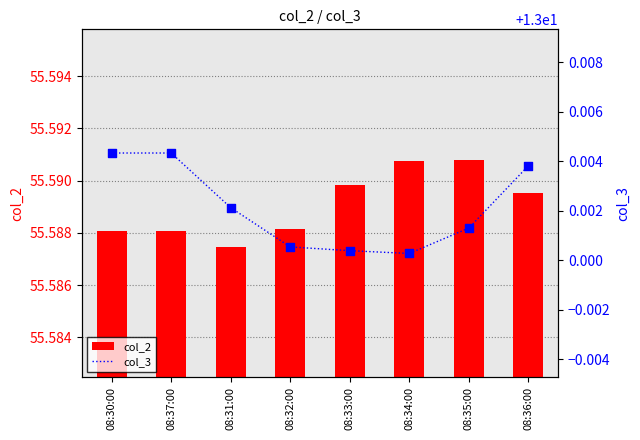

At which category is the sum across all series the highest?

08:36:00